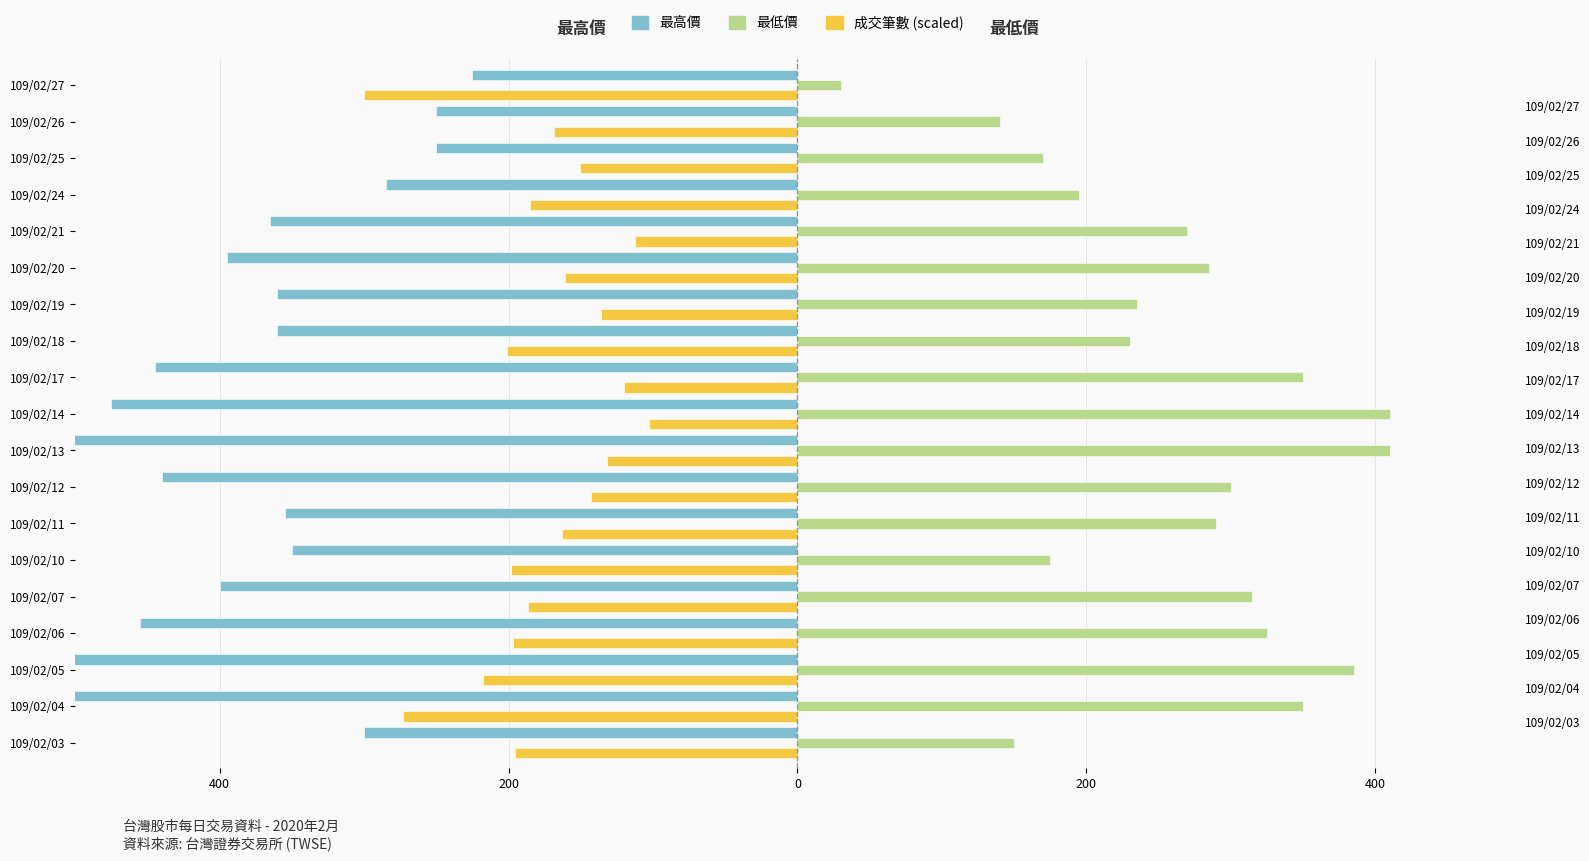

What value does the 最高價 series have at 109/02/14?

-475.0